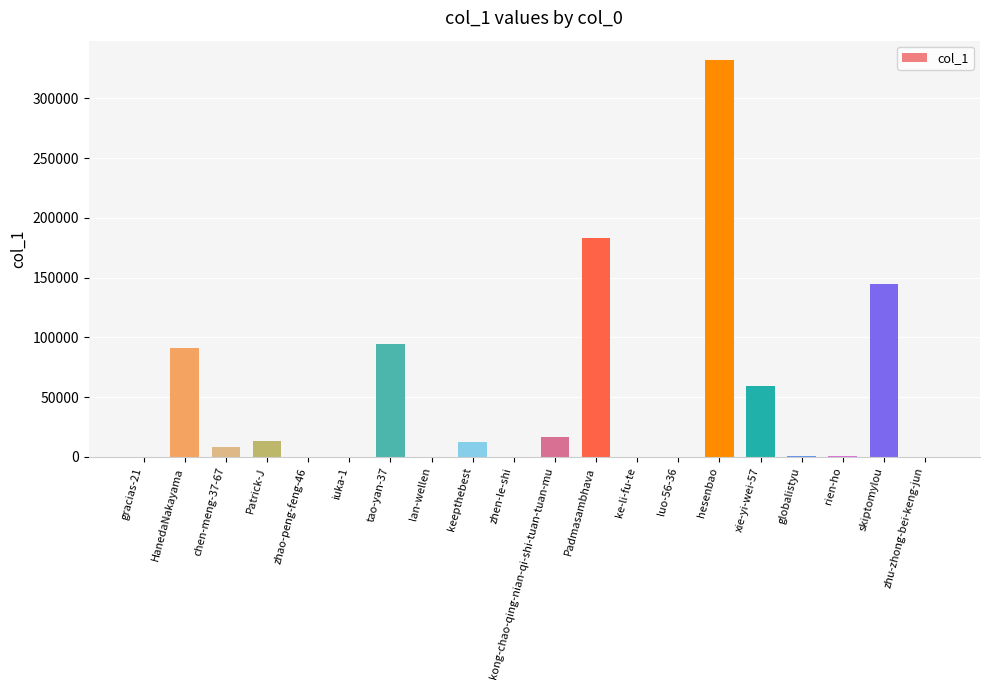

Does the chart contain stacked bars?

No